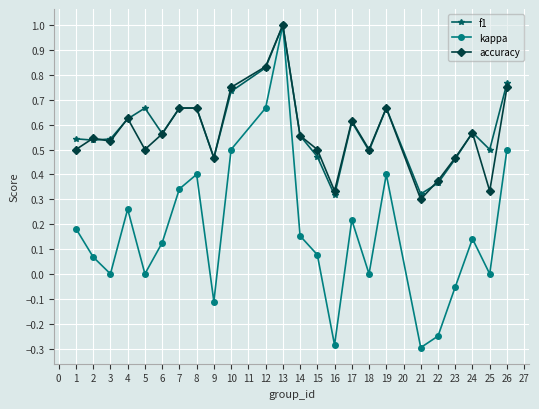

What is the sum of all f1 values?

13.9